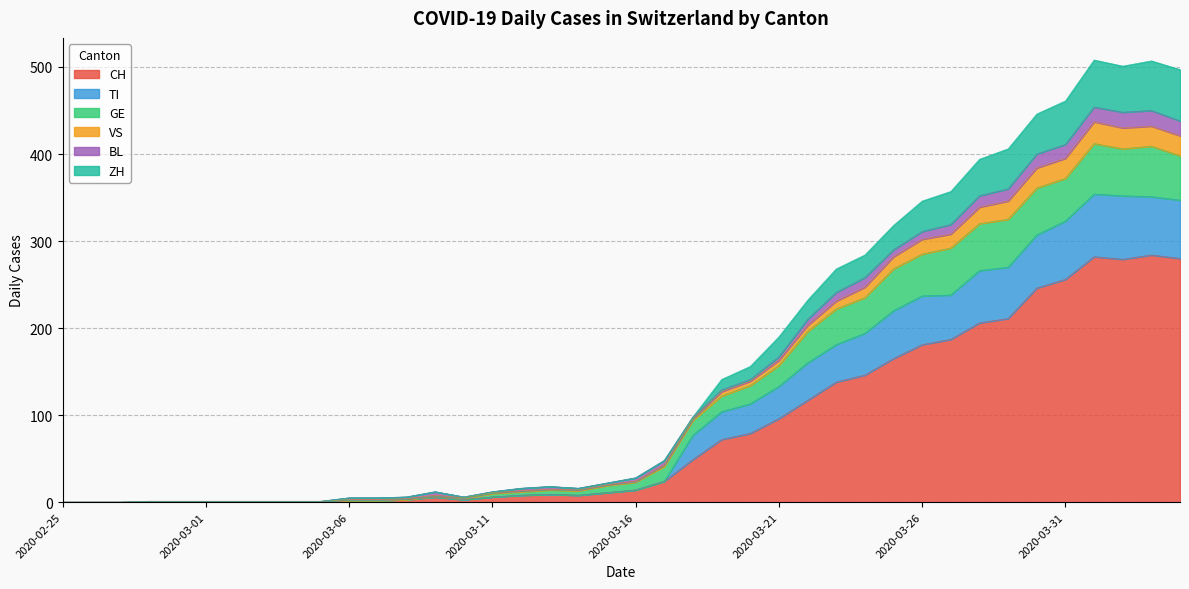

How many interior local valleys does the CH series have?

3